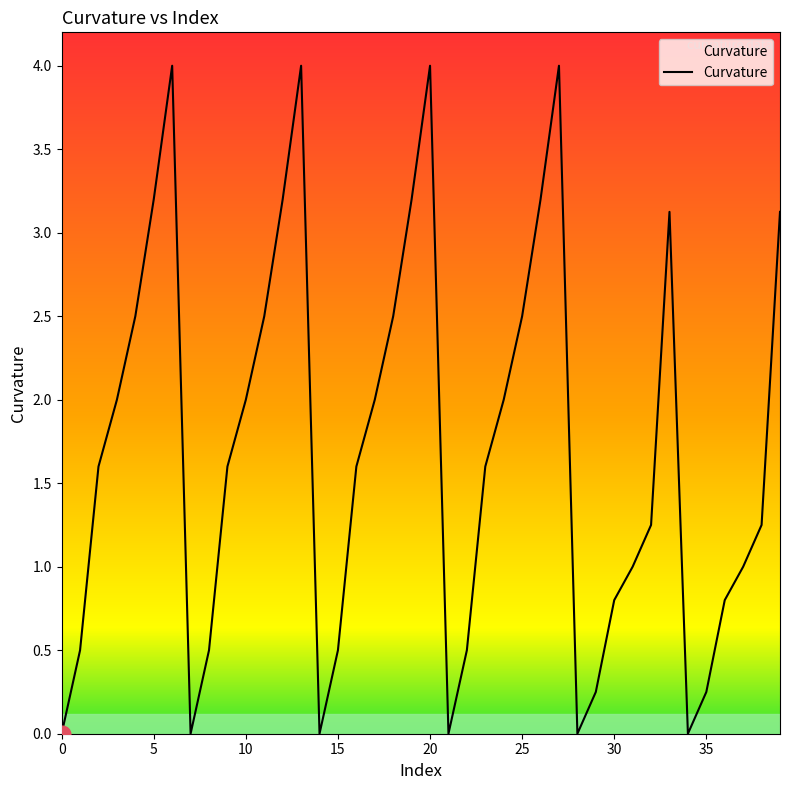

What is the difference between the maximum and minimum values?

4.0